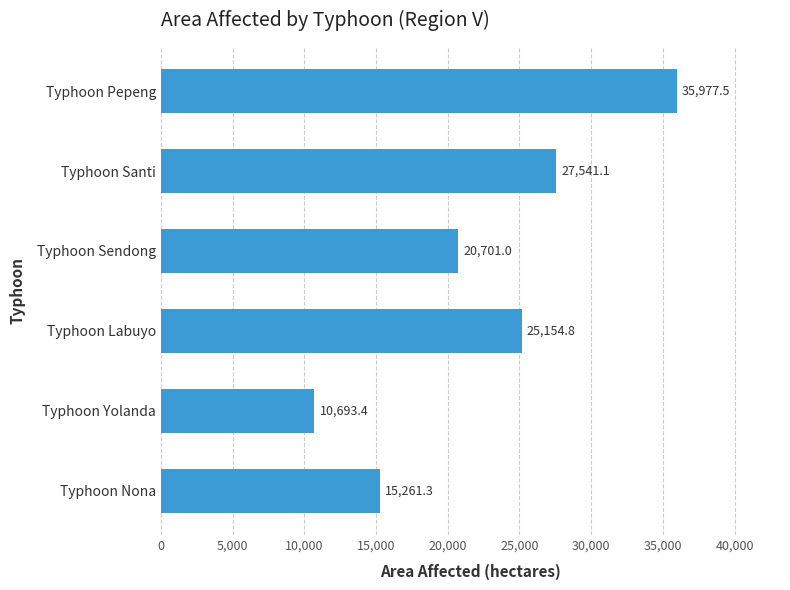

List the labels in order of value, smallest first.

Typhoon Yolanda, Typhoon Nona, Typhoon Sendong, Typhoon Labuyo, Typhoon Santi, Typhoon Pepeng